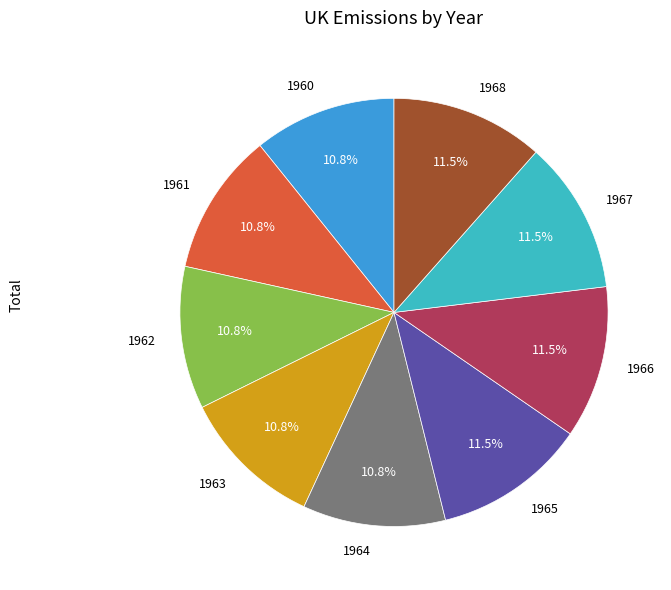

Does 1961 represent more than half of the total?

No